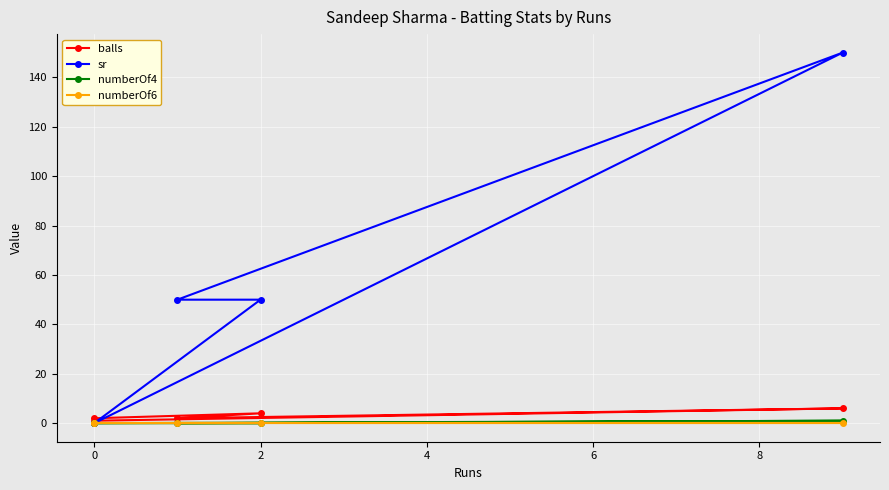

What is the highest value of the balls series?

6